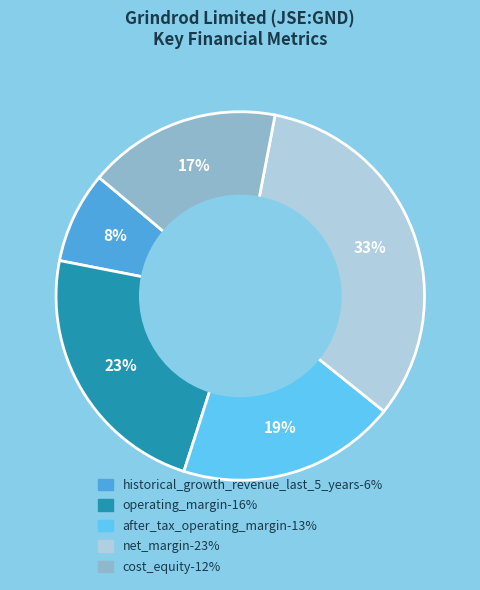

Which has a higher value, operating_margin or cost_equity?

operating_margin